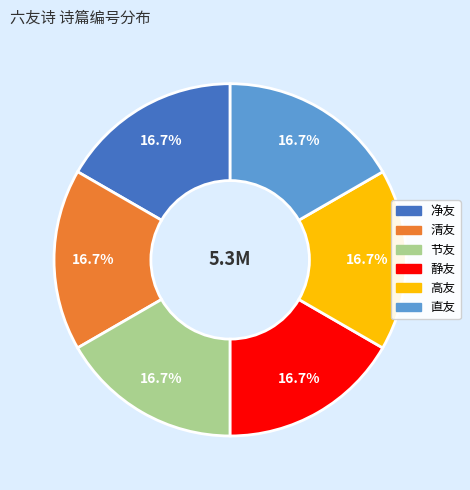

Is there any slice that represents more than half of the pie?

No